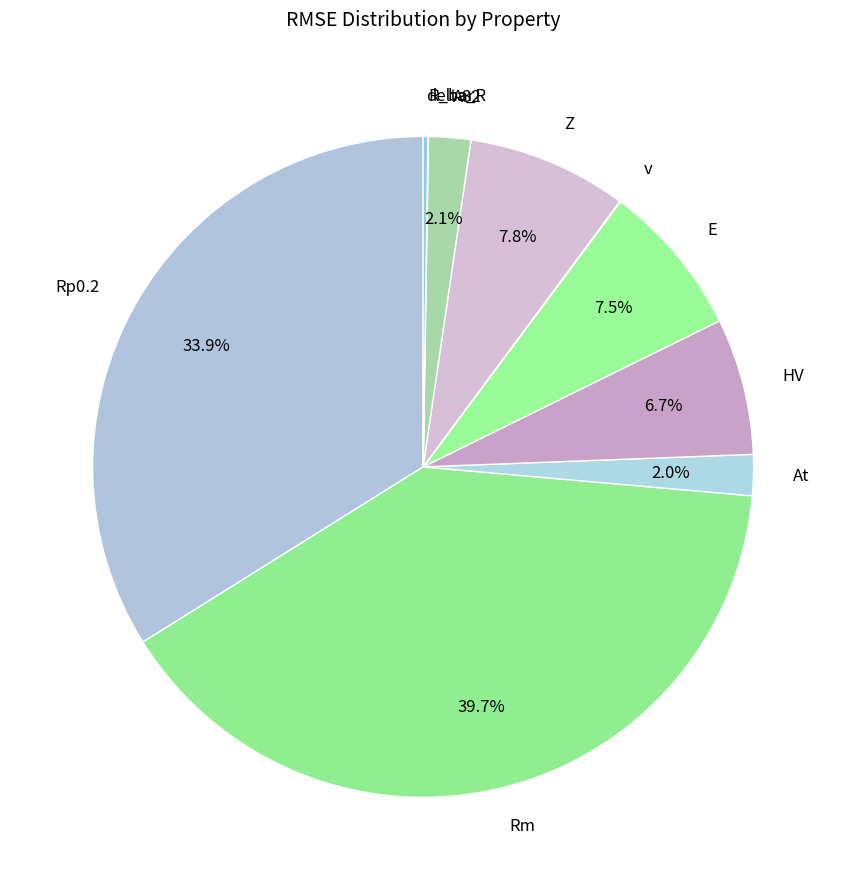

What percentage is the HV slice, to the nearest percent?

7%